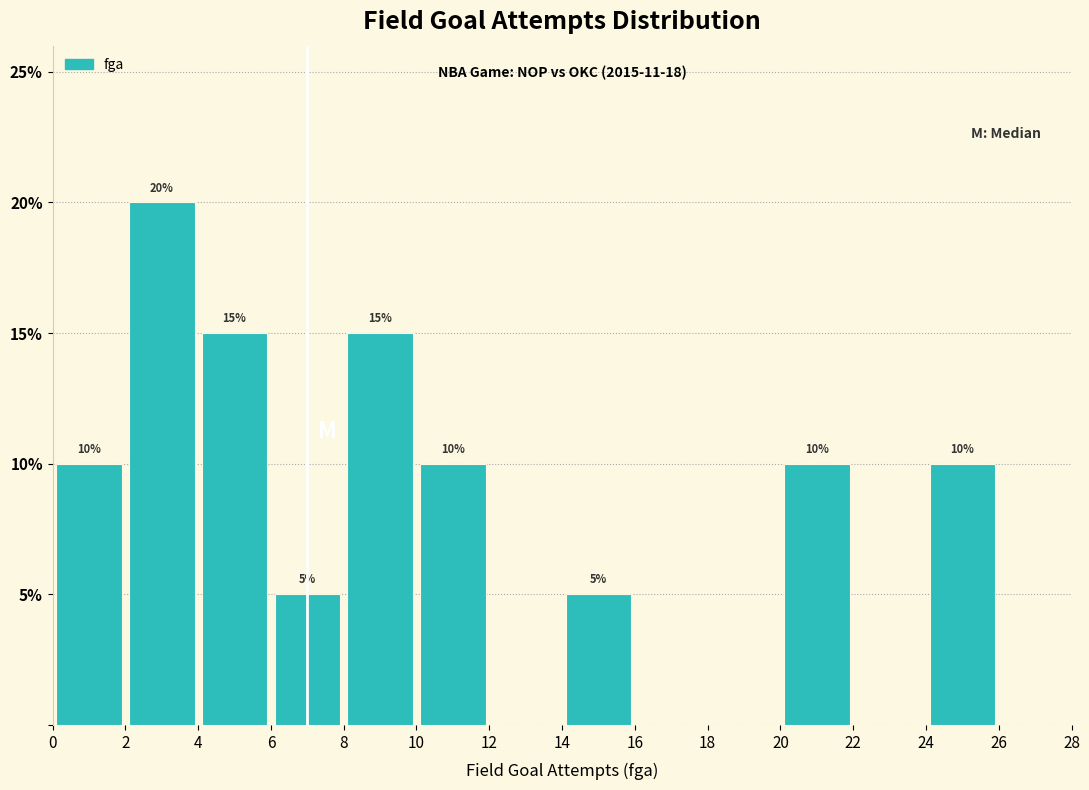

Which range on the x-axis has the tallest bar?

2 to 4